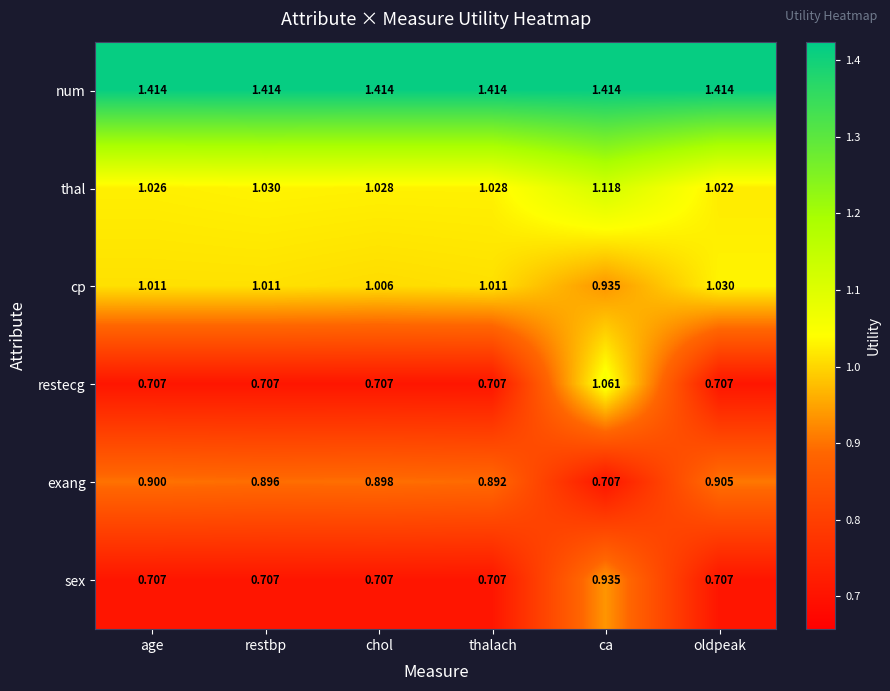

Which series has the largest total across all categories?

num